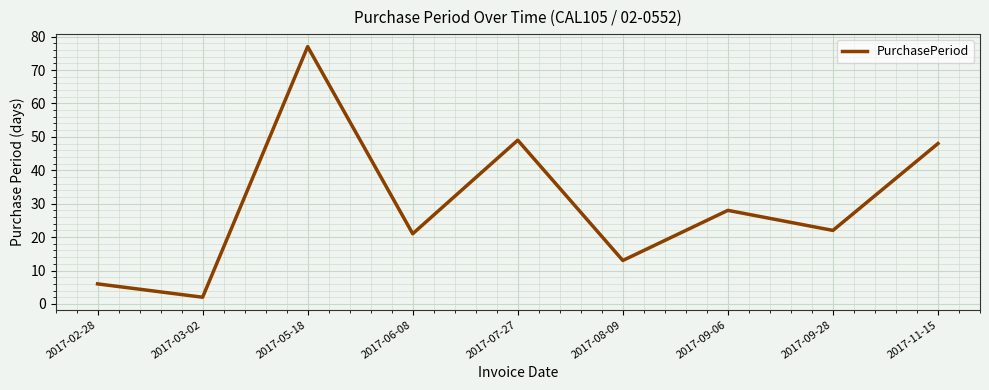

Is this an area chart (filled region under the line)?

No